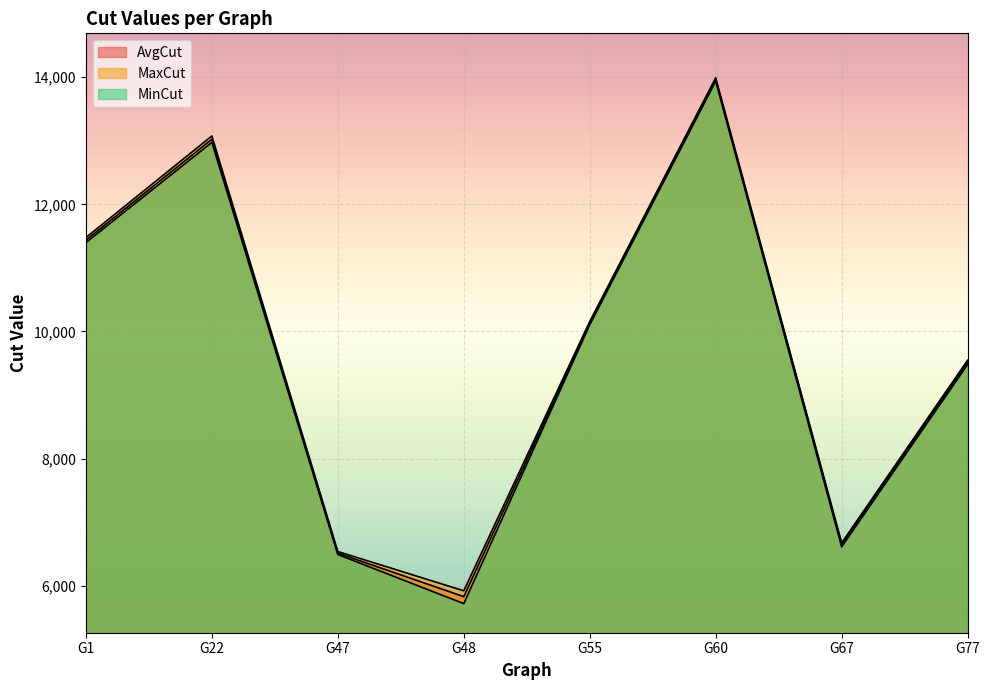

Between G1 and G22, which series saw the biggest shift?

MaxCut